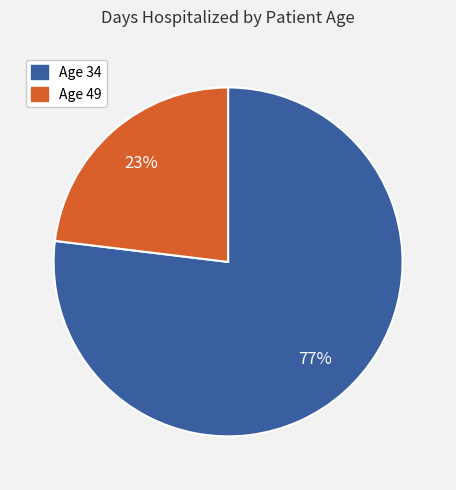

To the nearest percent, what percentage of the pie is Age 49?

23%